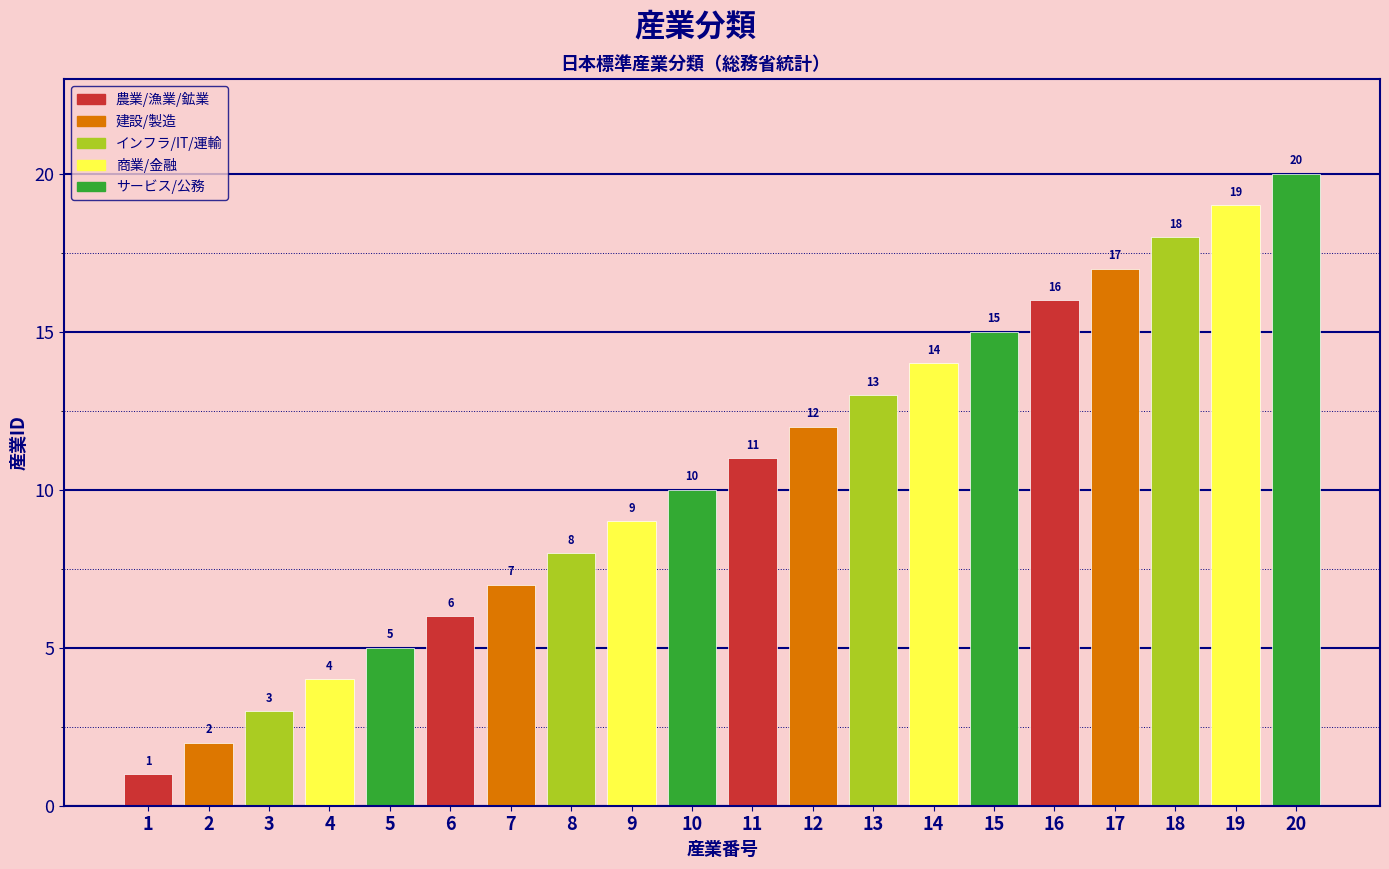

What is the difference between the values at 6 and 12?

6